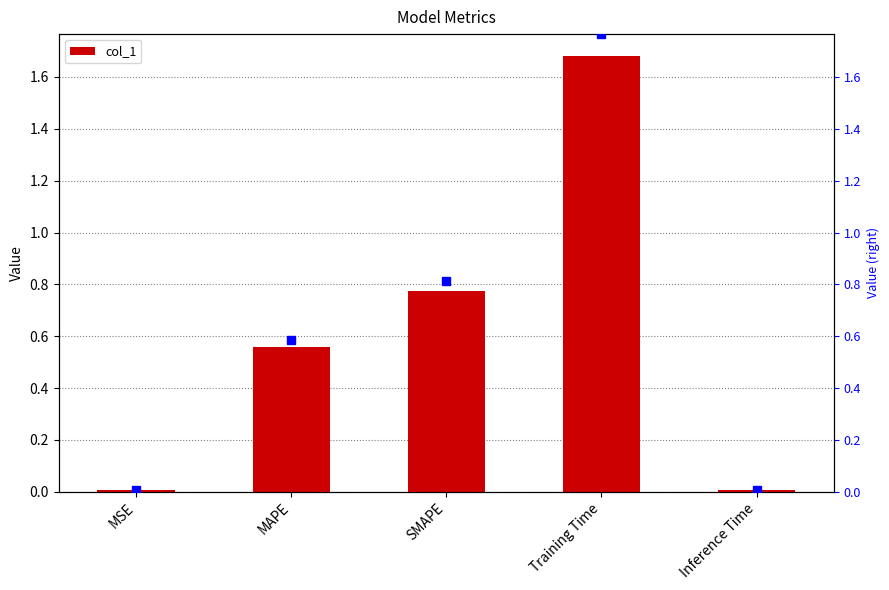

Is it true that the value at MSE is 0.0?

True